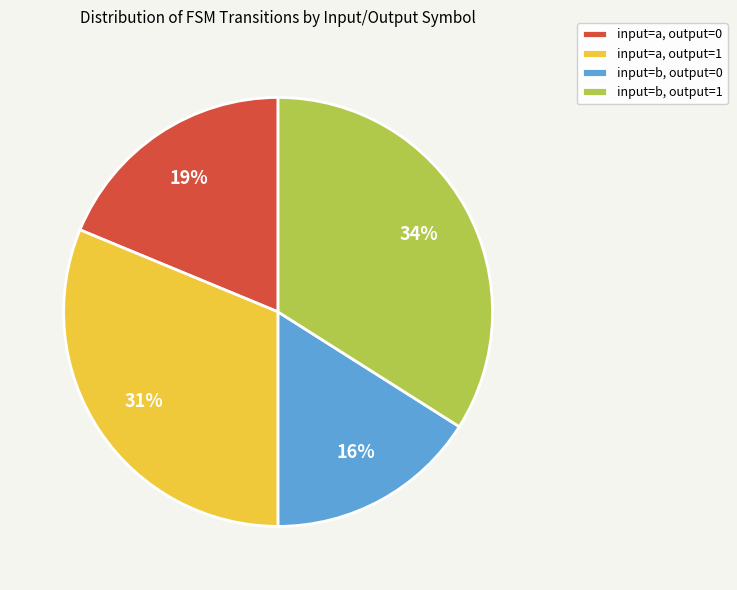

How many slices are in this pie chart?

4